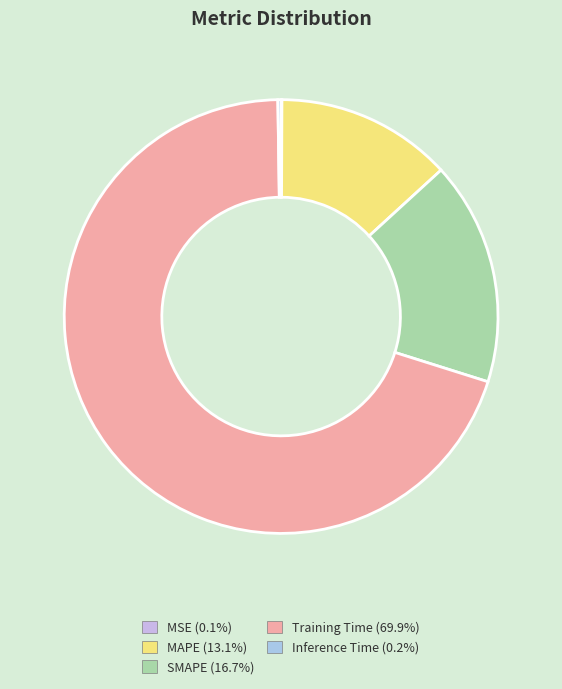

Which category has the smallest portion of the pie?

MSE